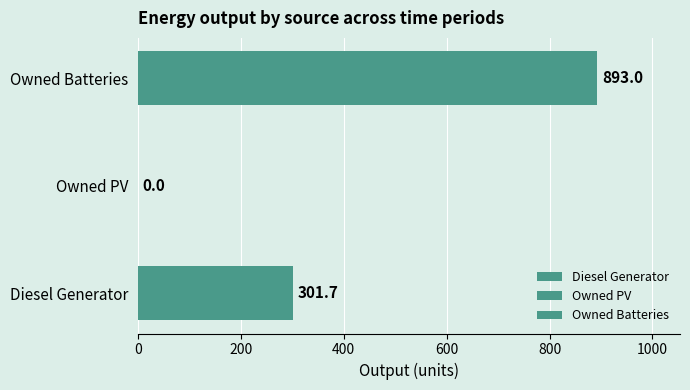

What is the average value of the Diesel Generator series?

301.7